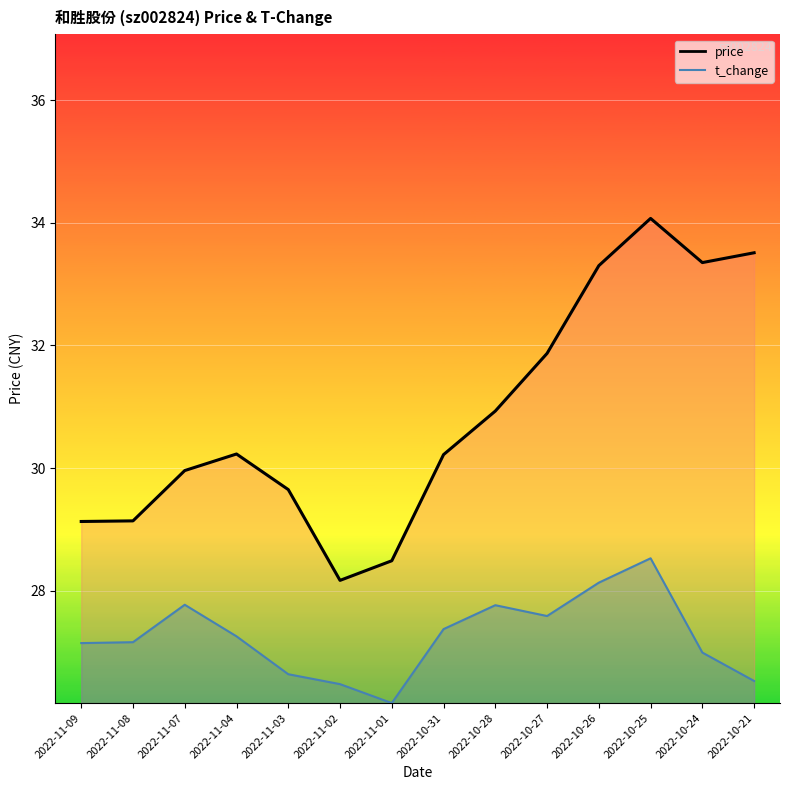

True or false: t_change (line) and price (line) cross at least once.

False